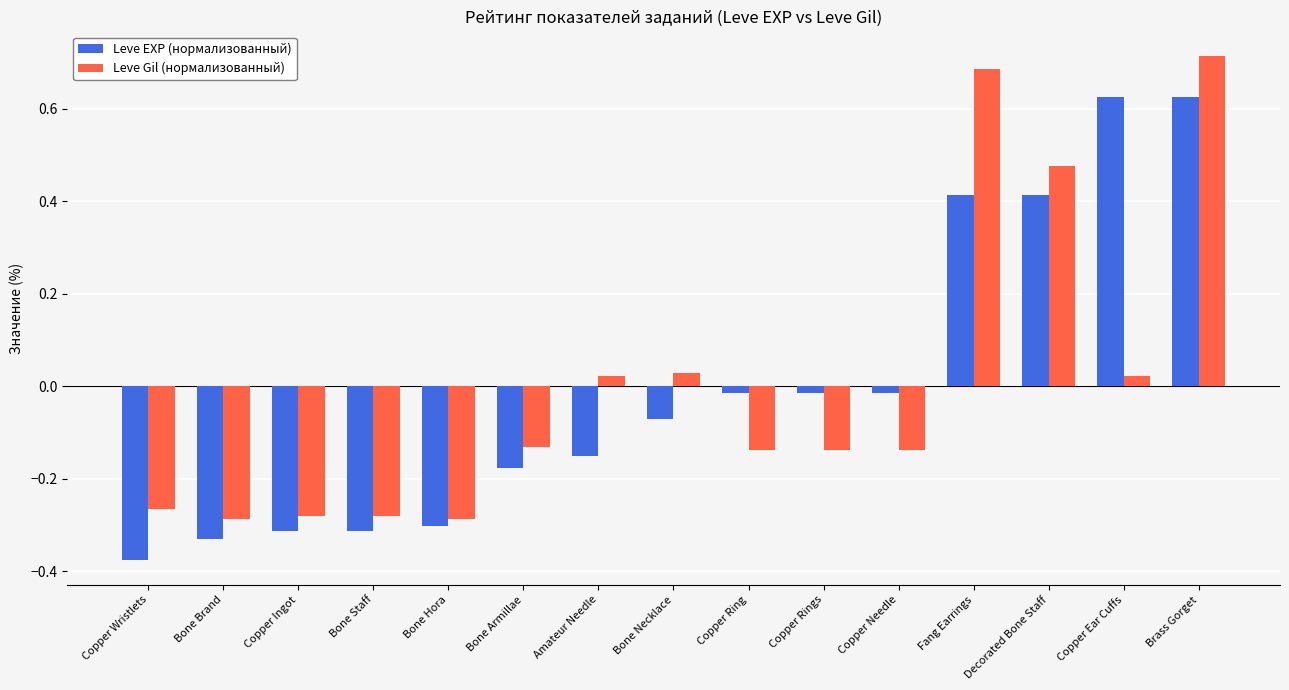

Is the value of Leve Gil (нормализованный) at Copper Ring greater than the value of Leve EXP (нормализованный) at Copper Rings?

No